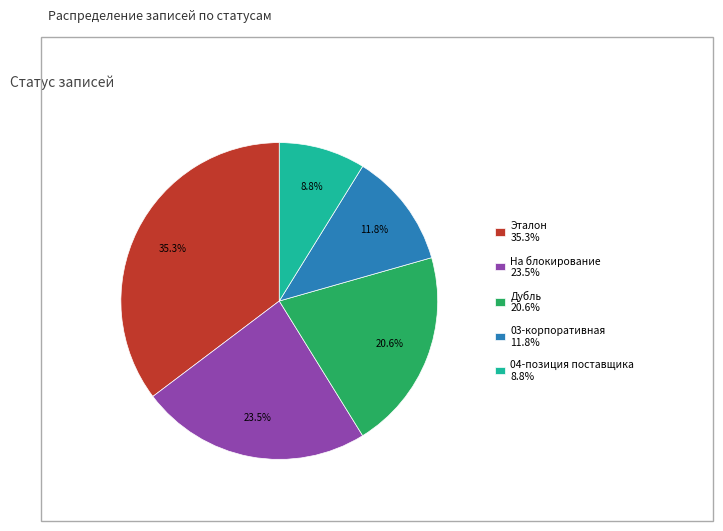

To the nearest percent, what portion does Дубль represent?

21%